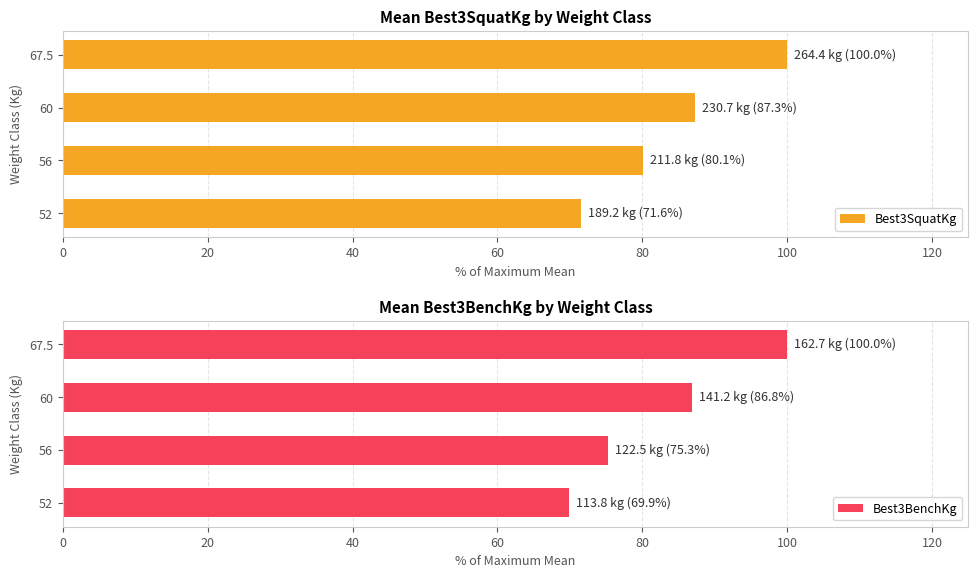

What is the sum of the Best3SquatKg values at 67.5 and 52?

171.6